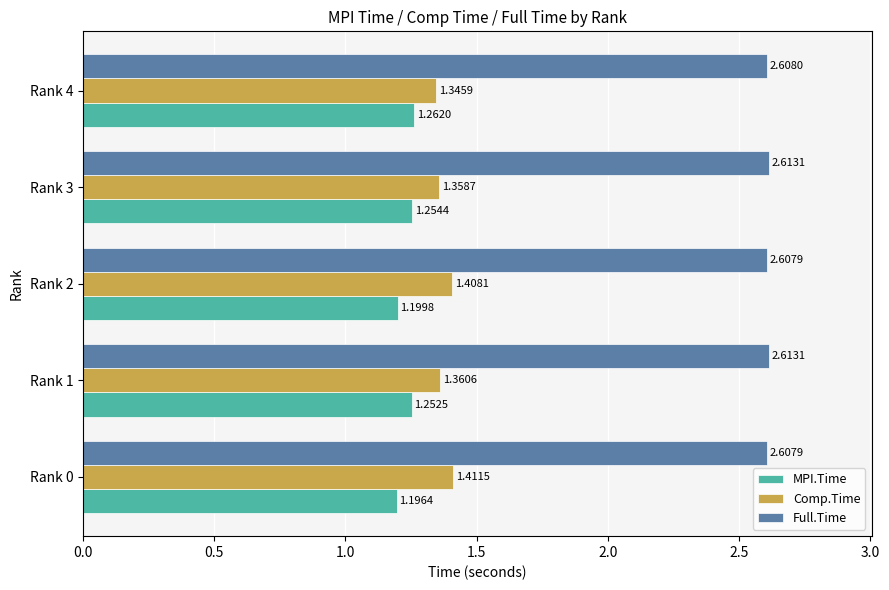

At how many categories does at least one series exceed 1?

5